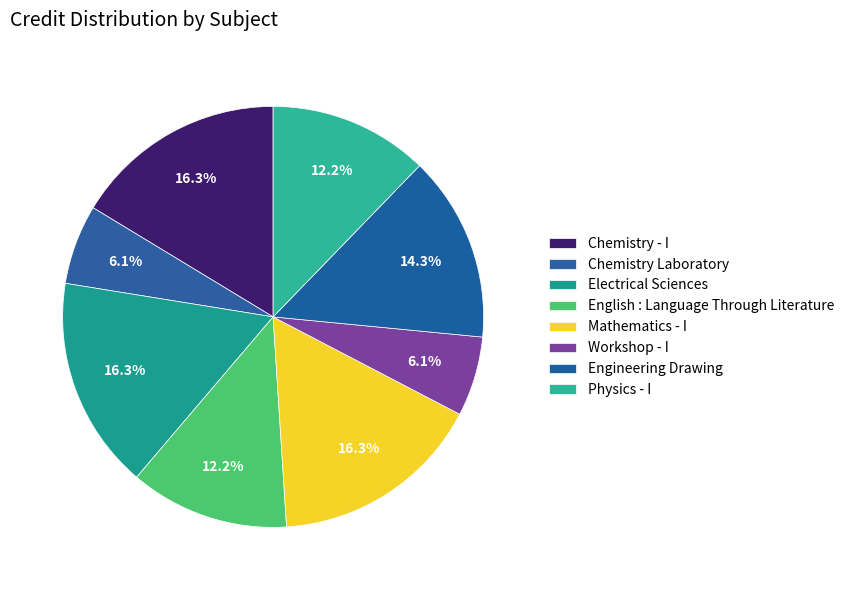

What is the largest slice in the pie chart?

Chemistry - I